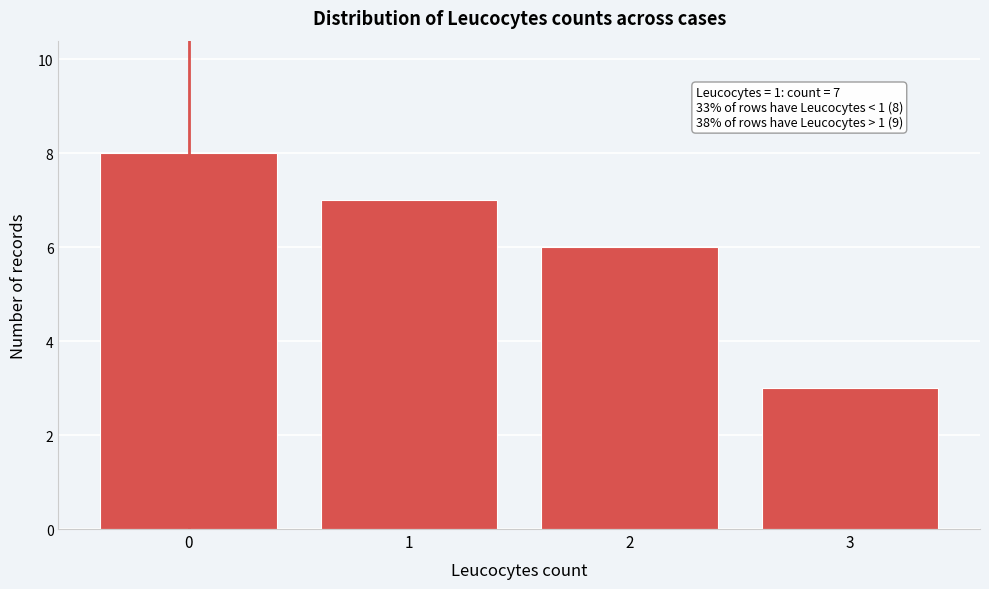

Which range on the x-axis has the tallest bar?

-0.5 to 0.5